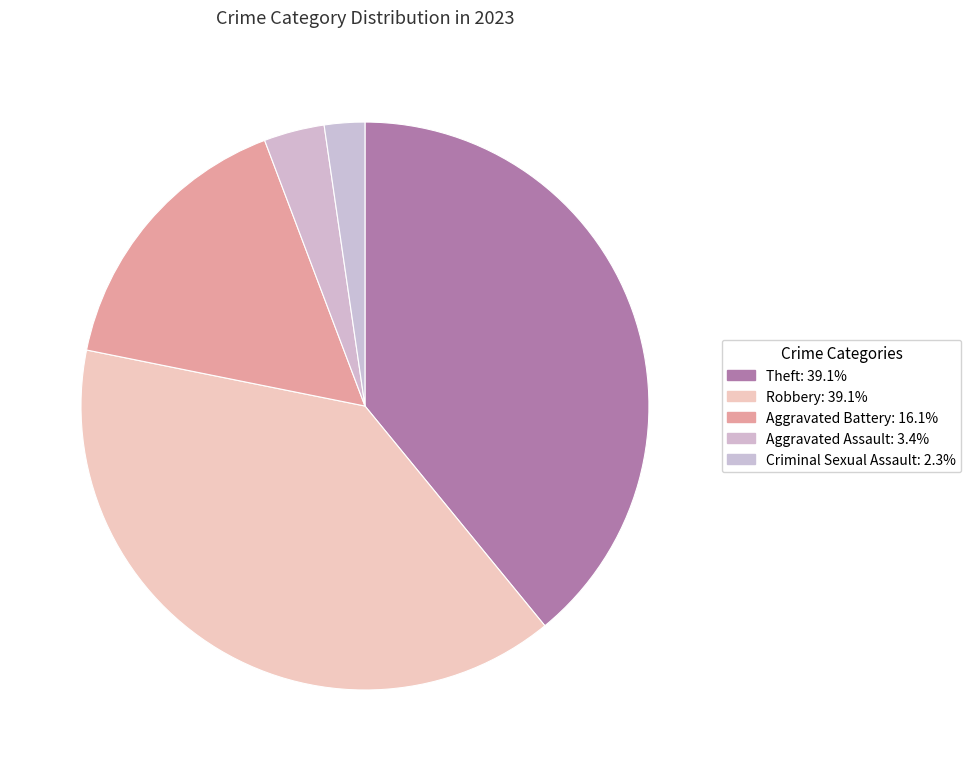

Count the number of slices in the pie.

5